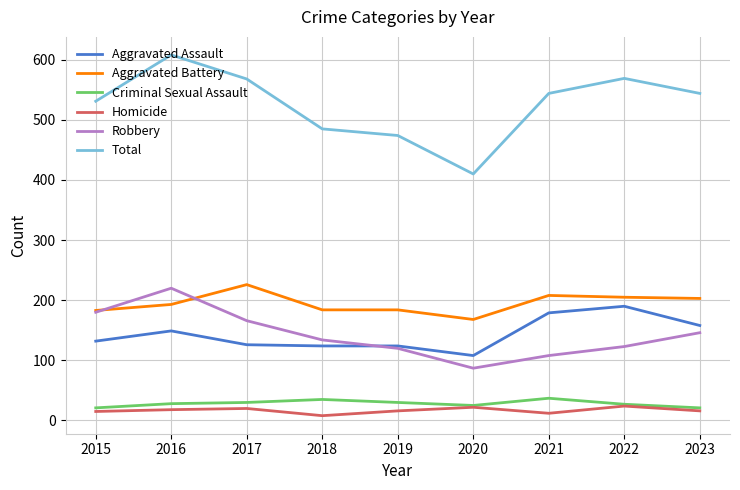

What are all the series names shown in the legend?

Aggravated Assault, Aggravated Battery, Criminal Sexual Assault, Homicide, Robbery, Total